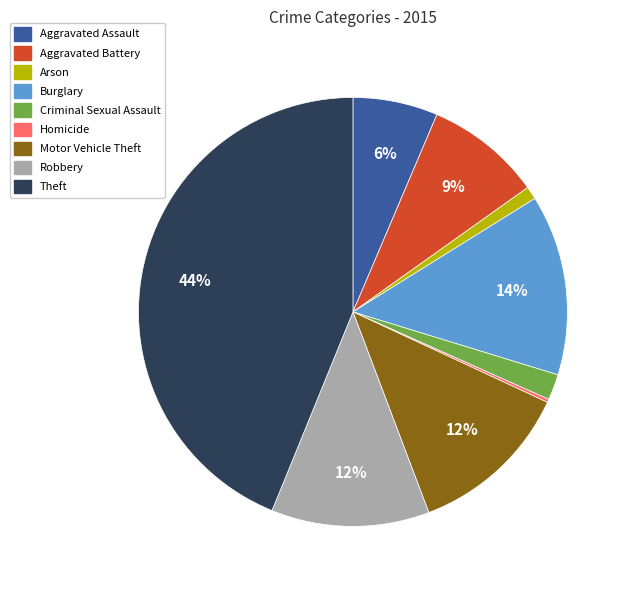

True or false: Motor Vehicle Theft accounts for 12% of the total.

True